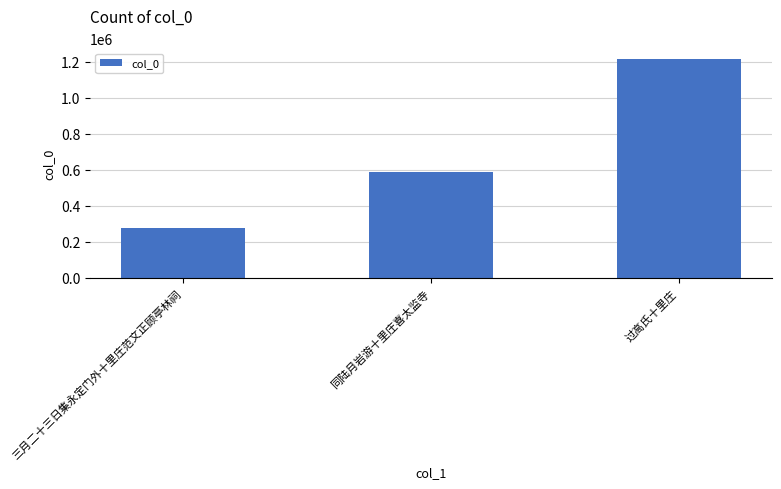

The value at 三月二十三日集永定门外十里庄范文正顾亭林祠 is 276926. True or false?

True